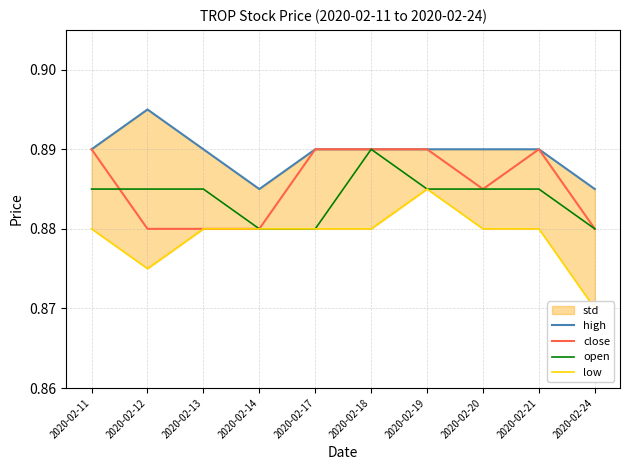

The value of low at 2020-02-17 is 1.5. True or false?

False